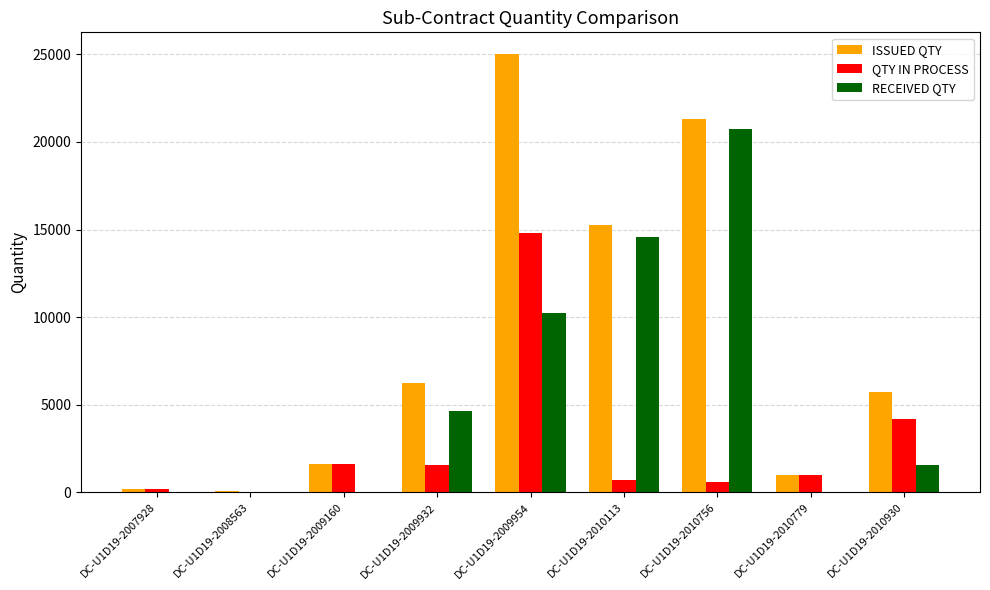

Which series has the largest range (max minus min)?

ISSUED QTY